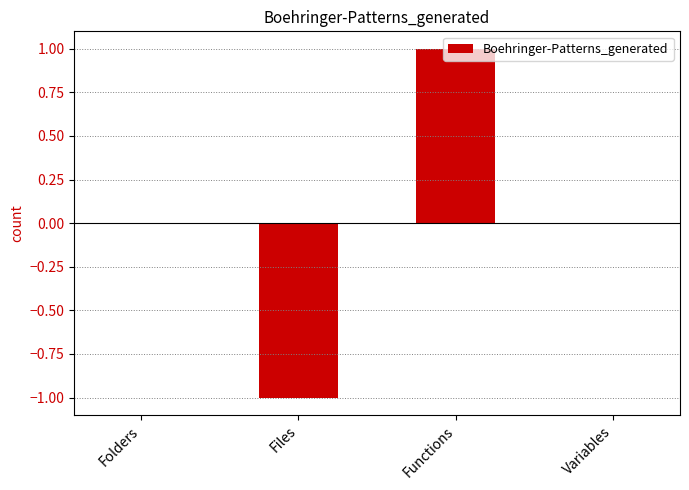

Which label corresponds to the largest value in the chart?

Functions